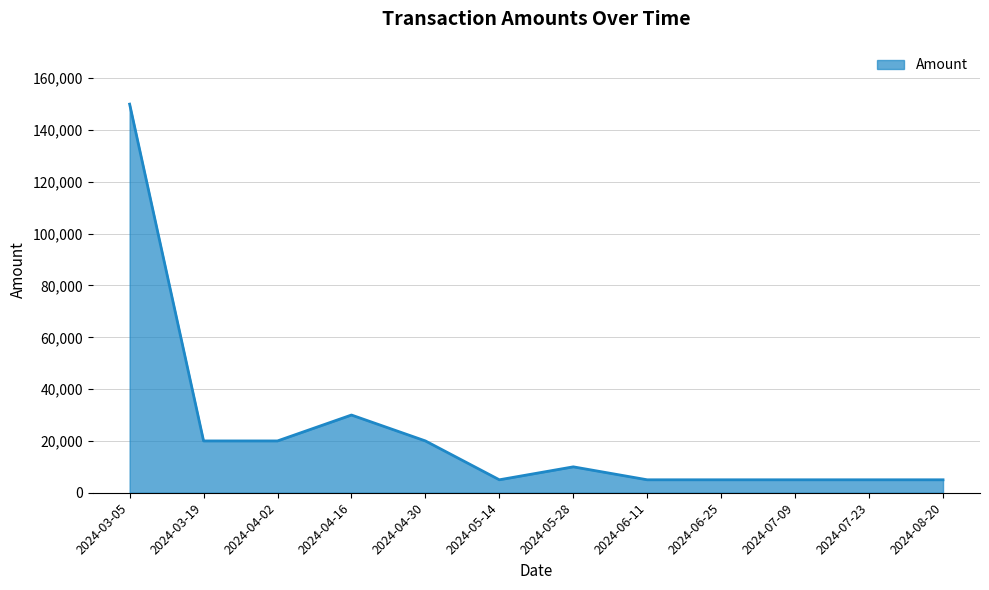

Approximately how many times larger is the value at 2024-03-05 compared to 2024-06-25?

30.0